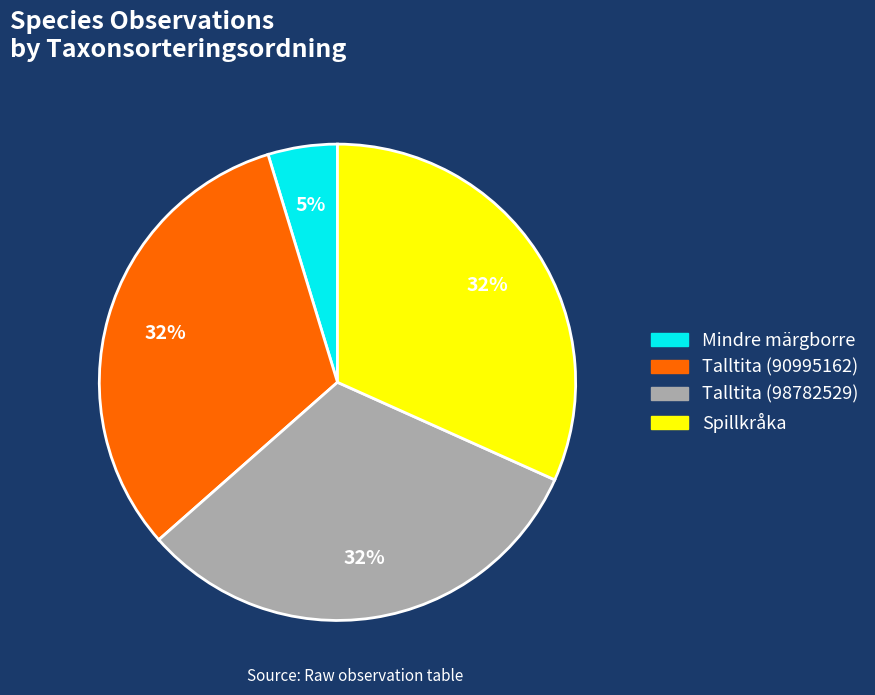

Is there any slice that represents more than half of the pie?

No